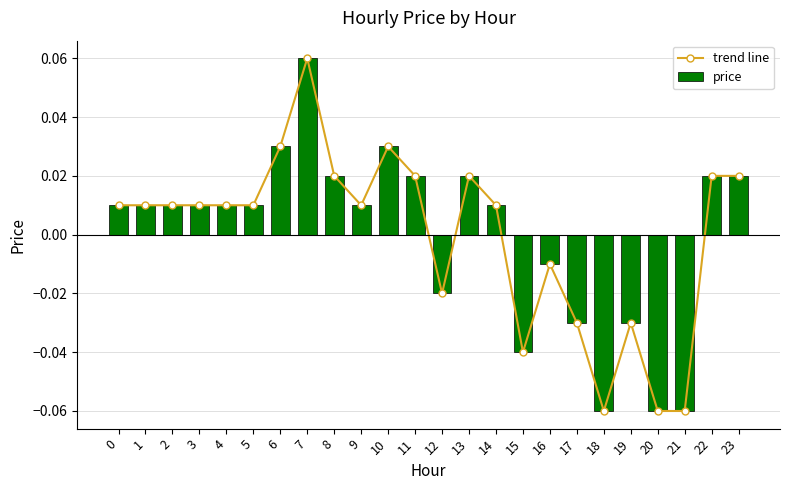

The price series shows 0.0 at 3. True or false?

False